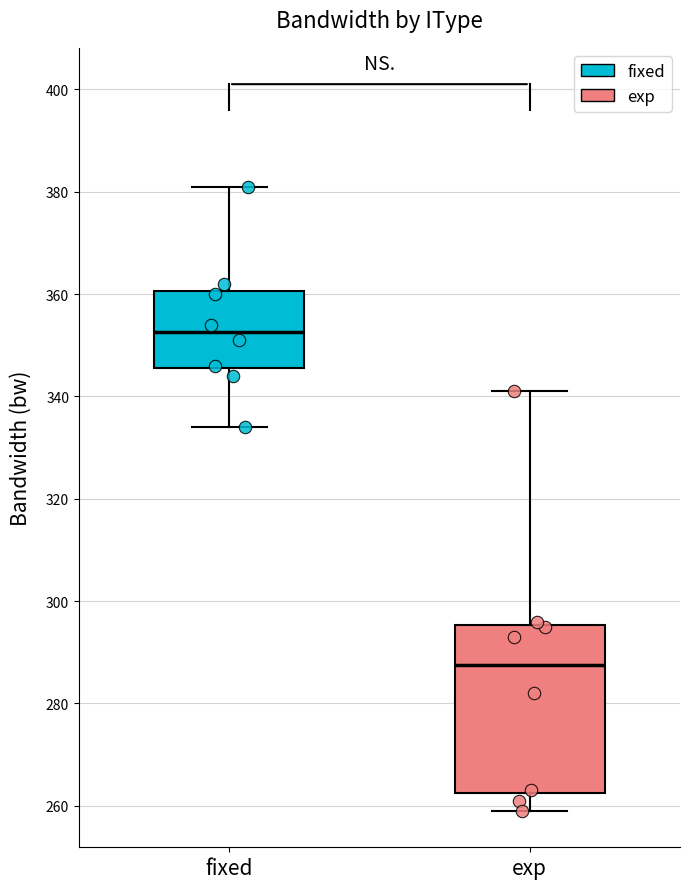

Reading left to right, read every box against the y-axis: the position of its median line, the range the box covers, and the ends of its whiskers. The values are not printed on the chart, so give them approximately, as read against the axis.

fixed: median 352, box 346 to 360, whiskers 334 to 382
exp: median 288, box 262 to 296, whiskers 260 to 342